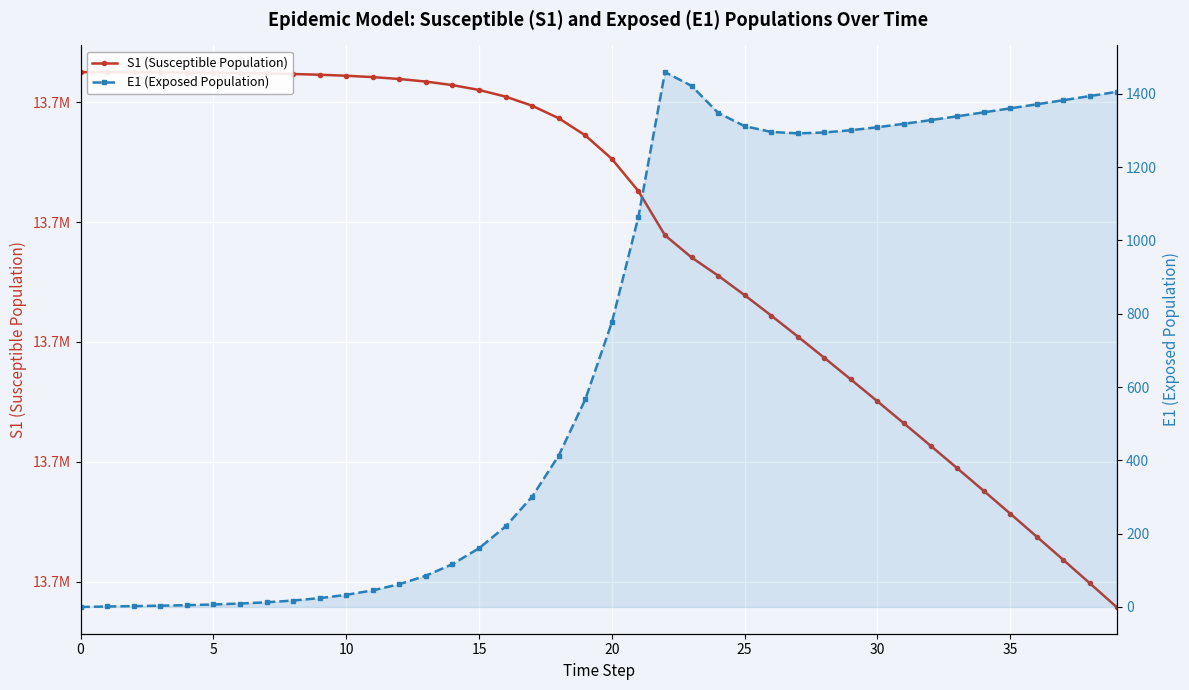

The E1 (Exposed Population) series shows 2609.8 at 22. True or false?

False